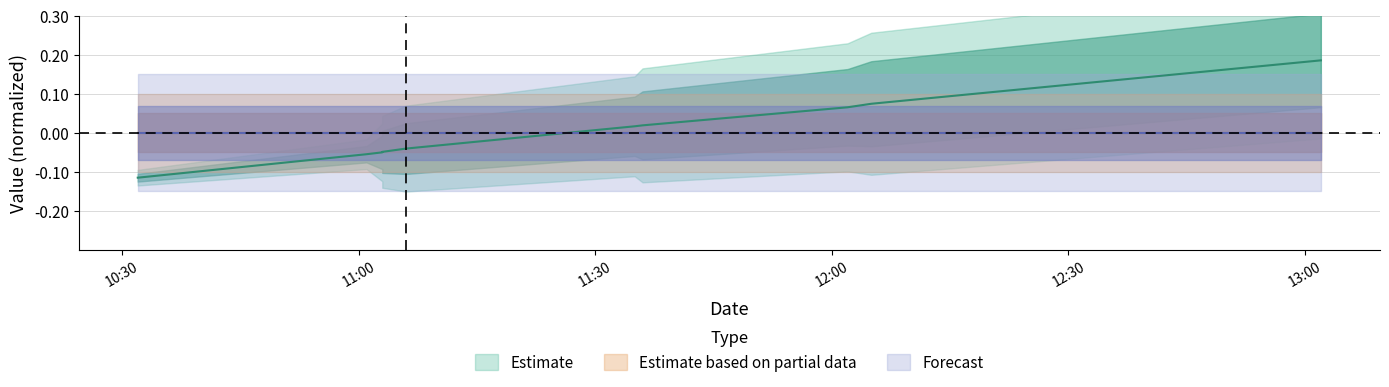

Rank the categories by value from lowest to highest.

2017-01-26 10:32:00, 2017-01-26 11:01:00, 2017-01-26 11:02:00, 2017-01-26 11:03:00, 2017-01-26 11:03:00, 2017-01-26 11:06:00, 2017-01-26 11:35:00, 2017-01-26 11:36:00, 2017-01-26 12:02:00, 2017-01-26 12:05:00, 2017-01-26 13:02:00